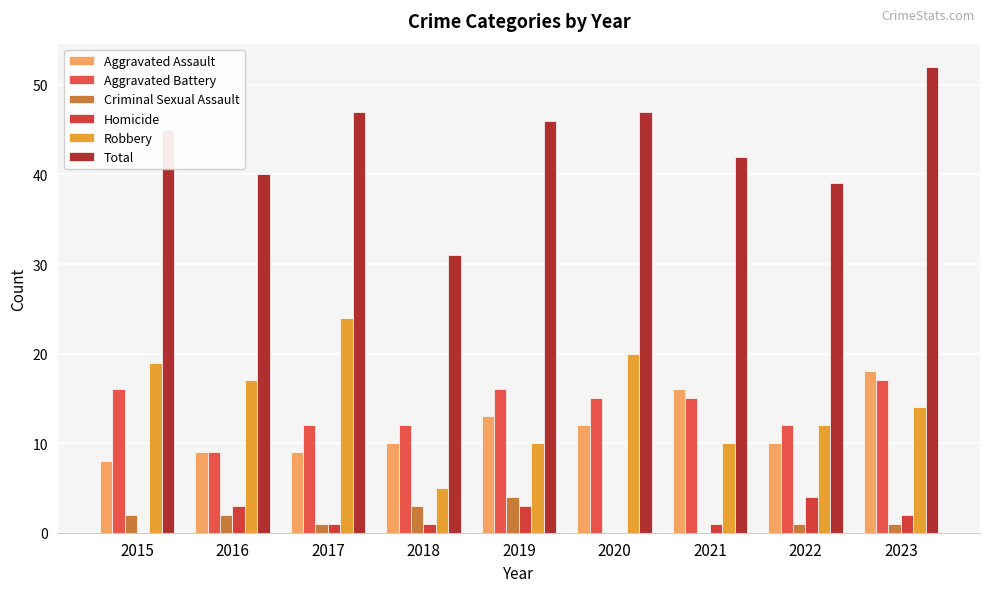

Reading right to left, list all the values displayed in this chart.

Aggravated Assault: 18	10	16	12	13	10	9	9	8
Aggravated Battery: 17	12	15	15	16	12	12	9	16
Criminal Sexual Assault: 1	1	0	0	4	3	1	2	2
Homicide: 2	4	1	0	3	1	1	3	0
Robbery: 14	12	10	20	10	5	24	17	19
Total: 52	39	42	47	46	31	47	40	45